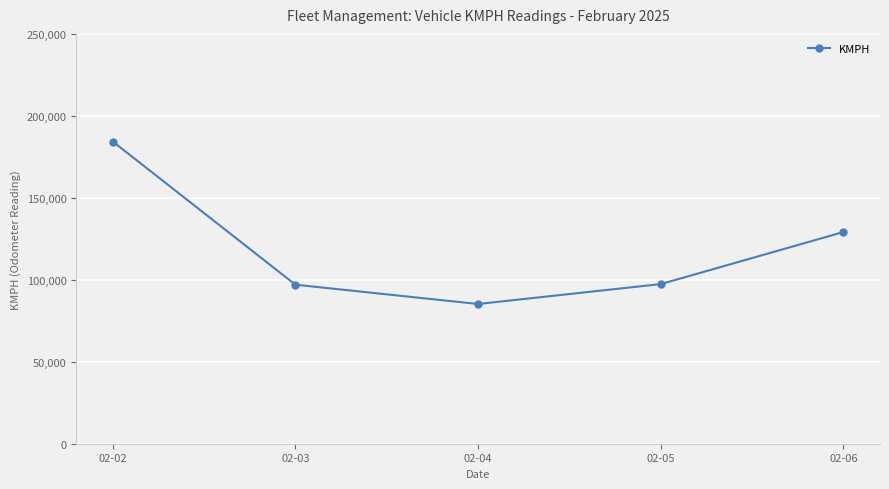

True or false: the data shows 52916.8 at 02-05.

False